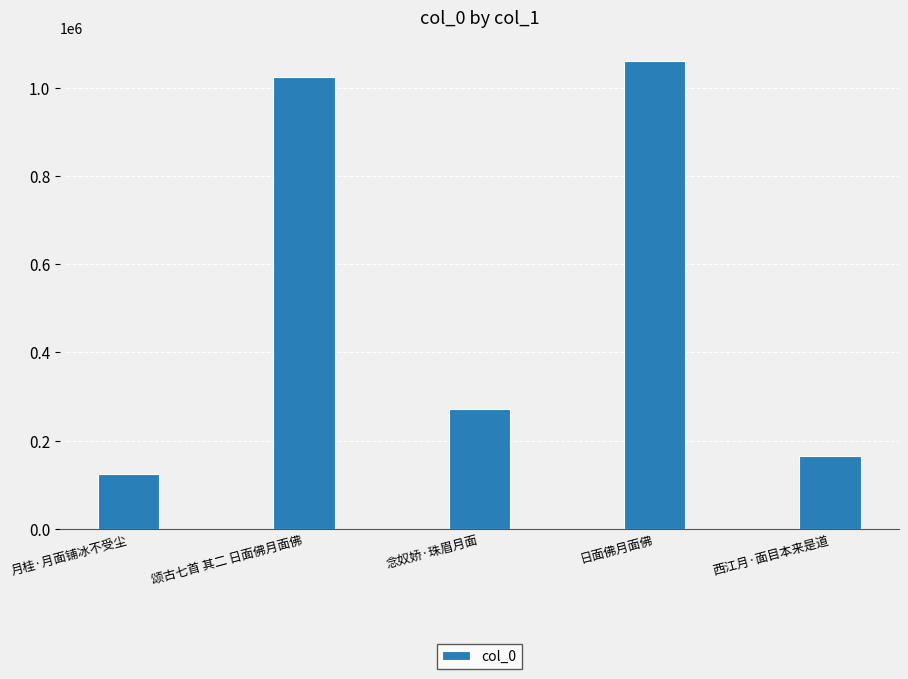

Which category has the lowest value across all series?

月桂·月面铺冰不受尘